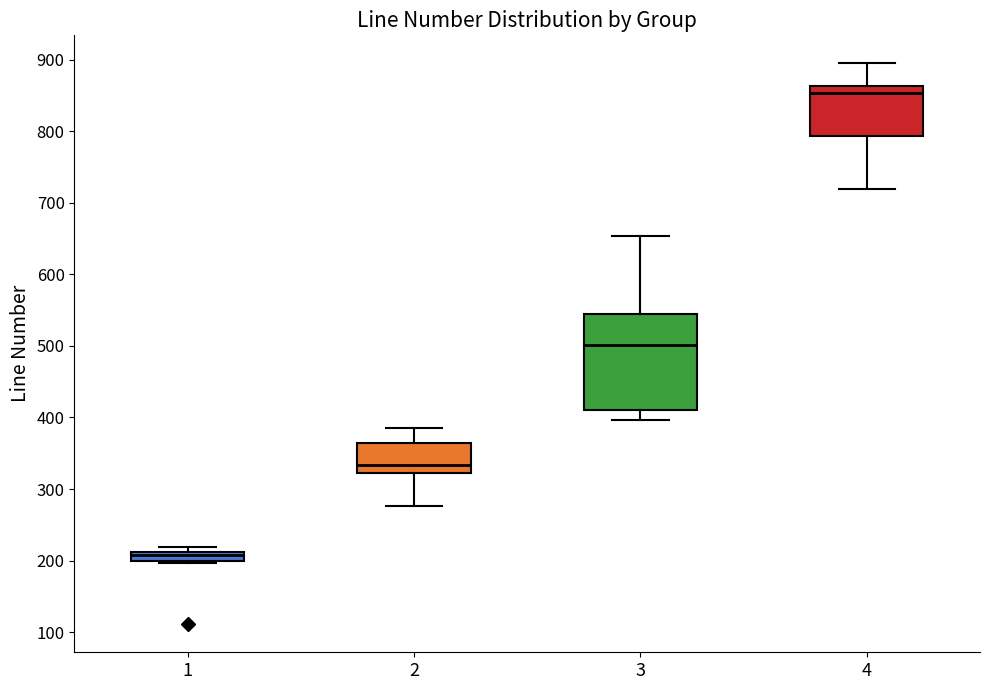

Where is the upper edge of the box at x = 2 on the y-axis? The values are not printed on the chart, so give them approximately, as read against the axis.

360